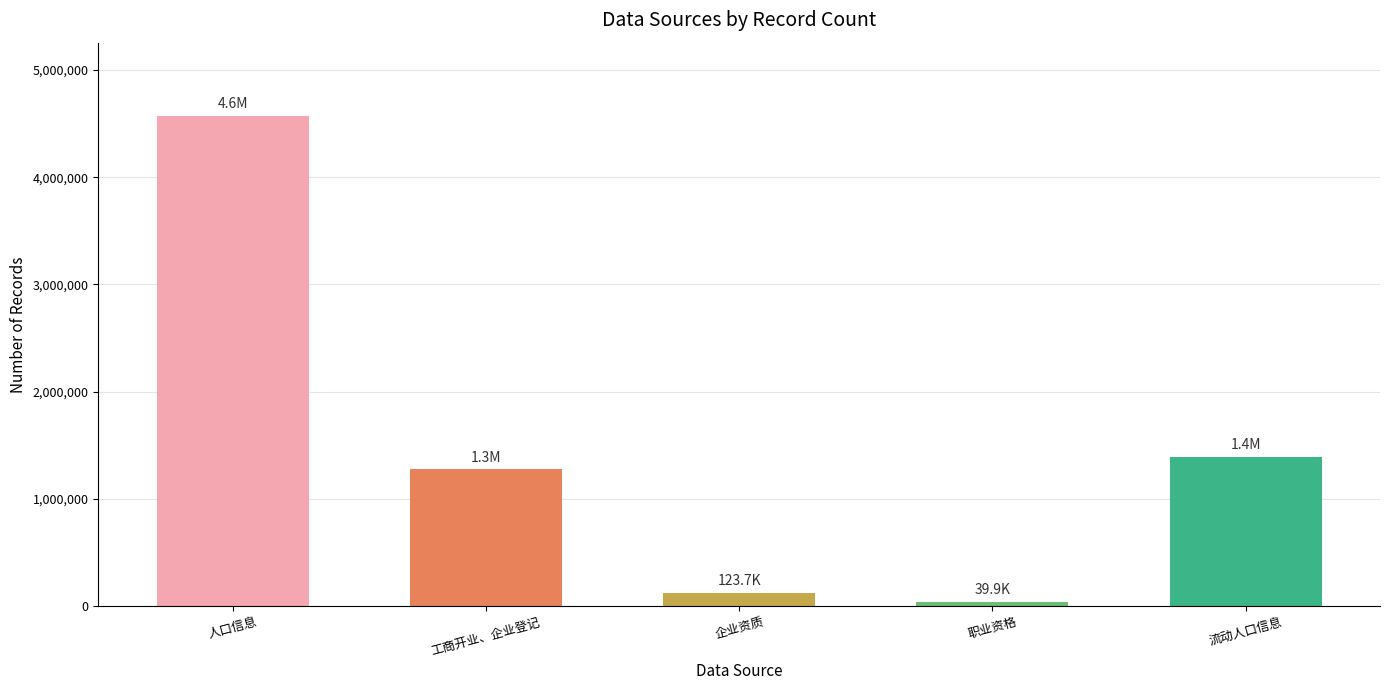

What position from the left is 职业资格?

4